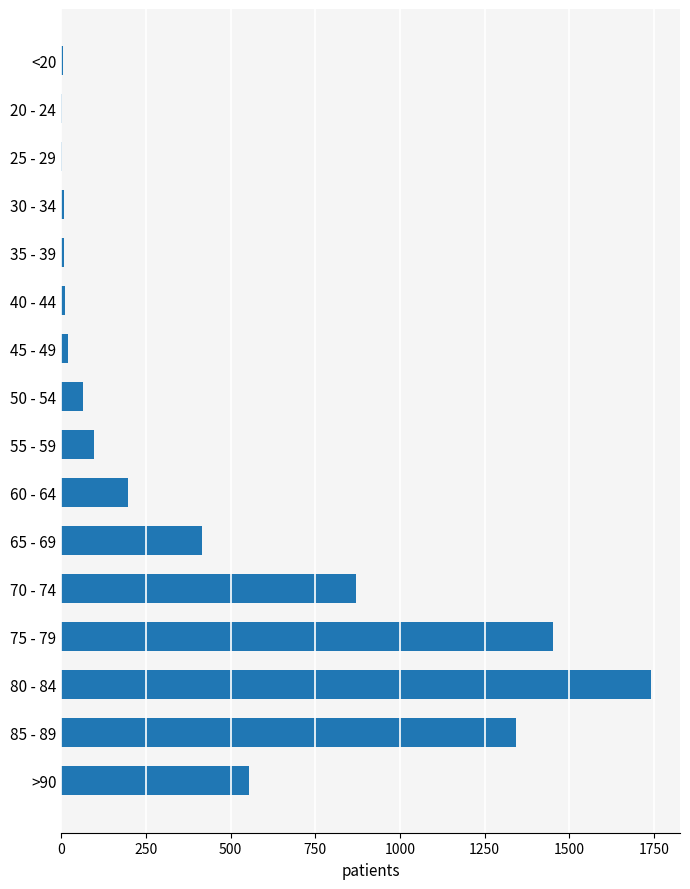

Approximately how many times larger is the value at 60 - 64 compared to 65 - 69?

0.5